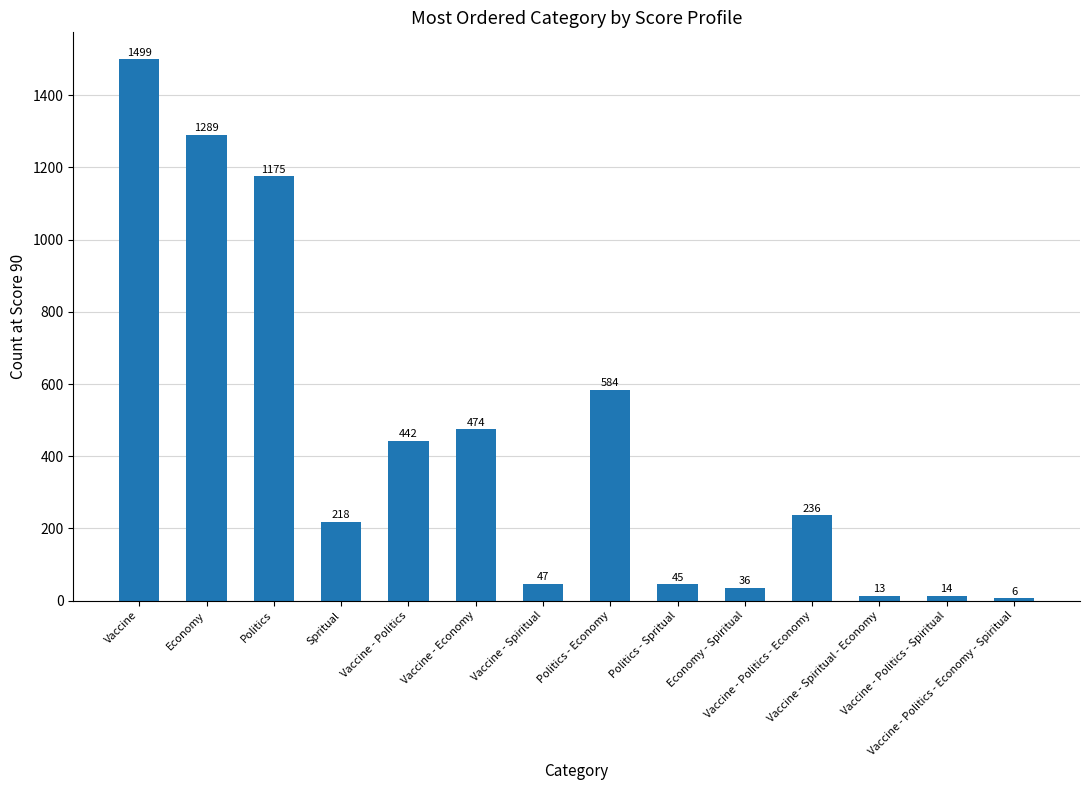

What is the label of the 2nd bar from the left?

Economy